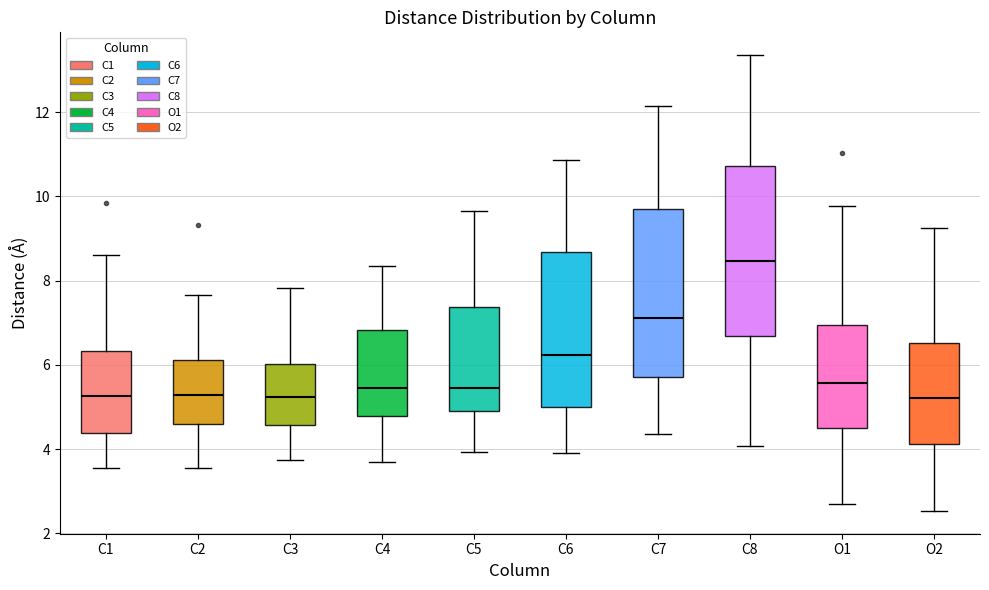

Which box has the highest median line?

C8